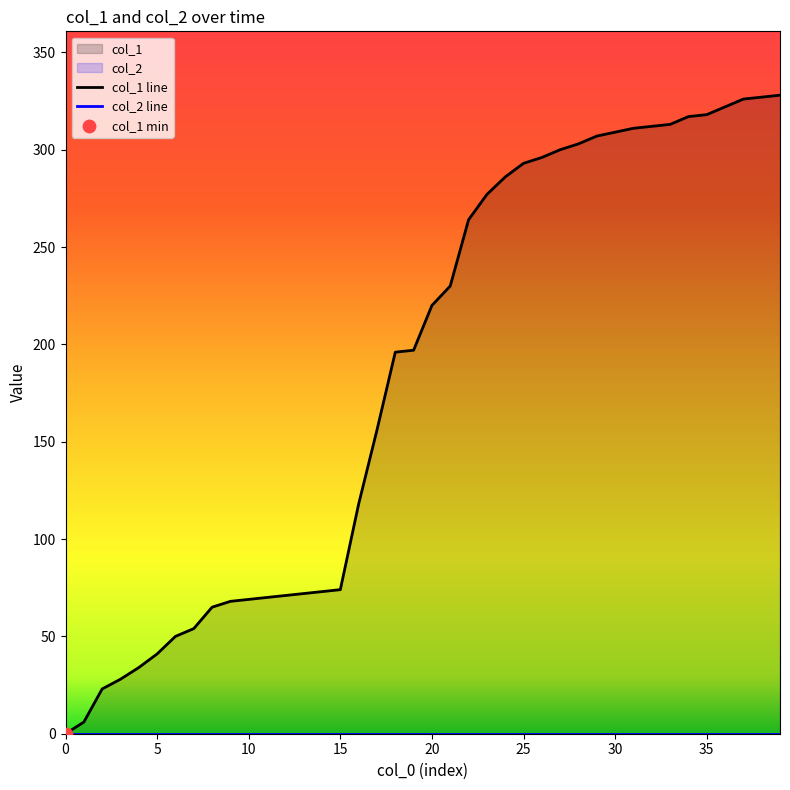

At which category is the sum across all series the highest?

39